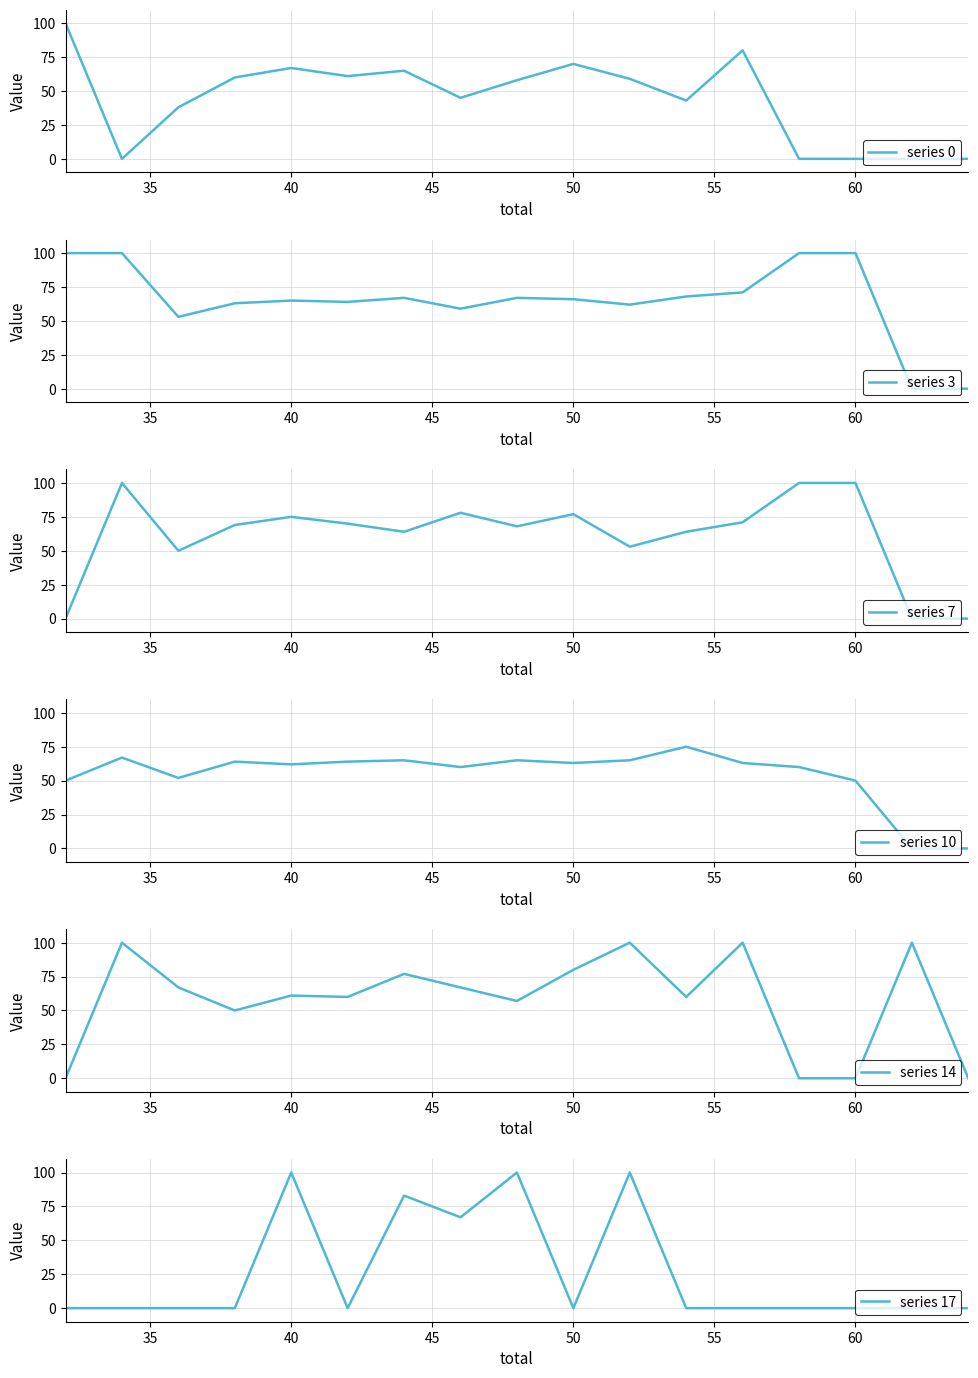

True or false: series 3 has a value of 100 at 60.

True